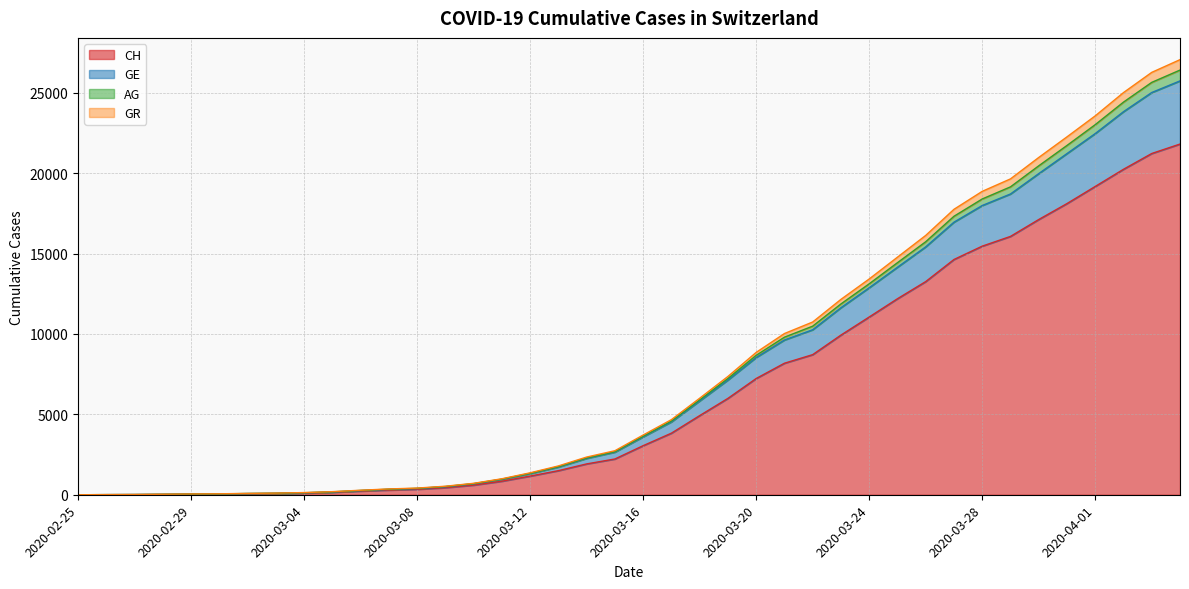

What is the value of the GR point at the 28th from the left?

11633